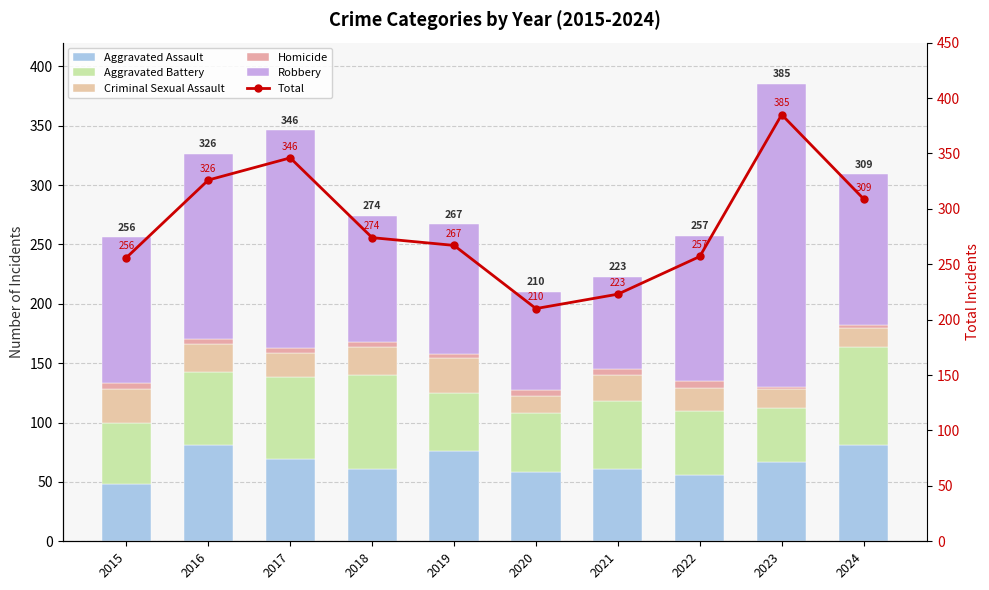

Is it true that Robbery equals 127 at 2024?

True